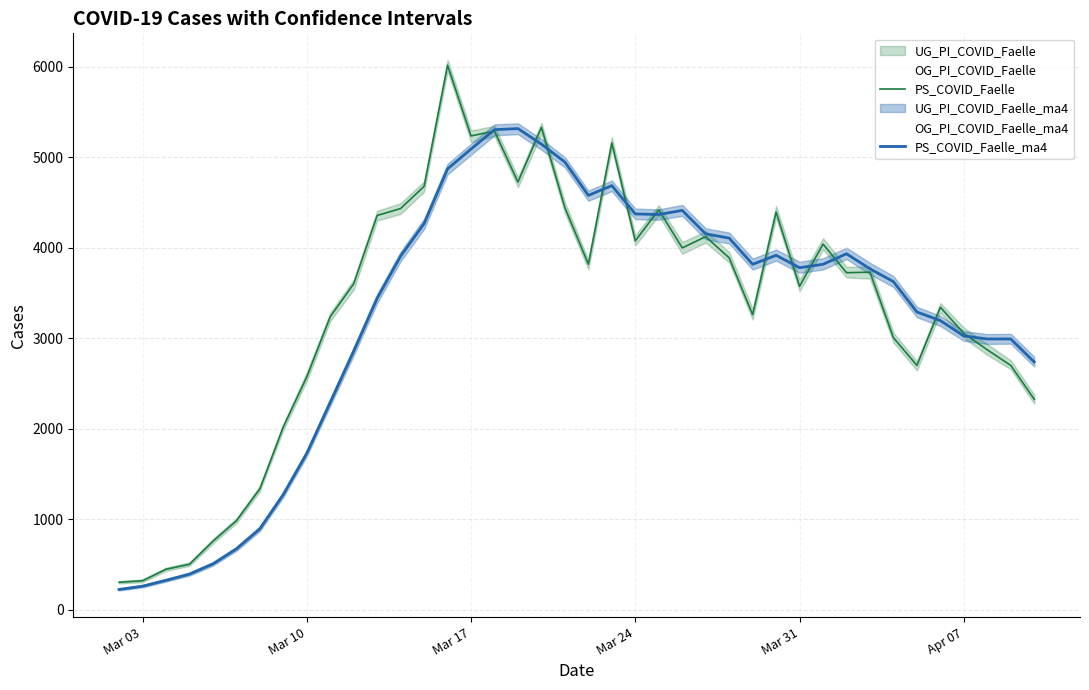

What is the minimum value for PS_COVID_Faelle_ma4?

225